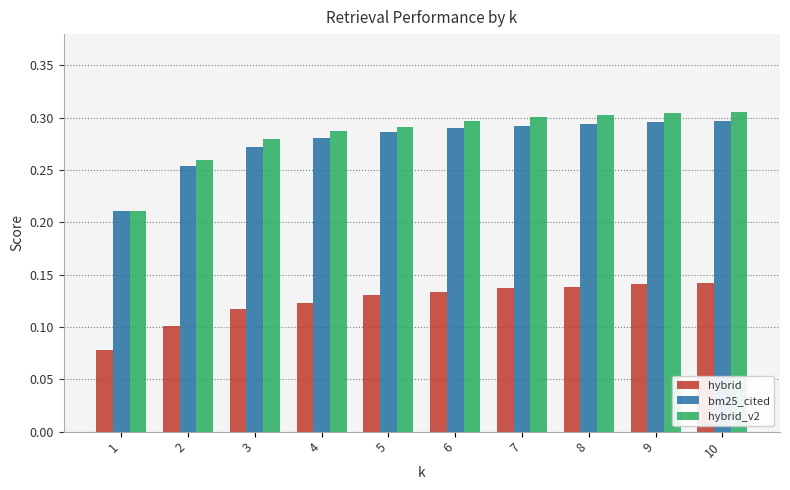

How many bm25_cited values are between 0 and 1?

10